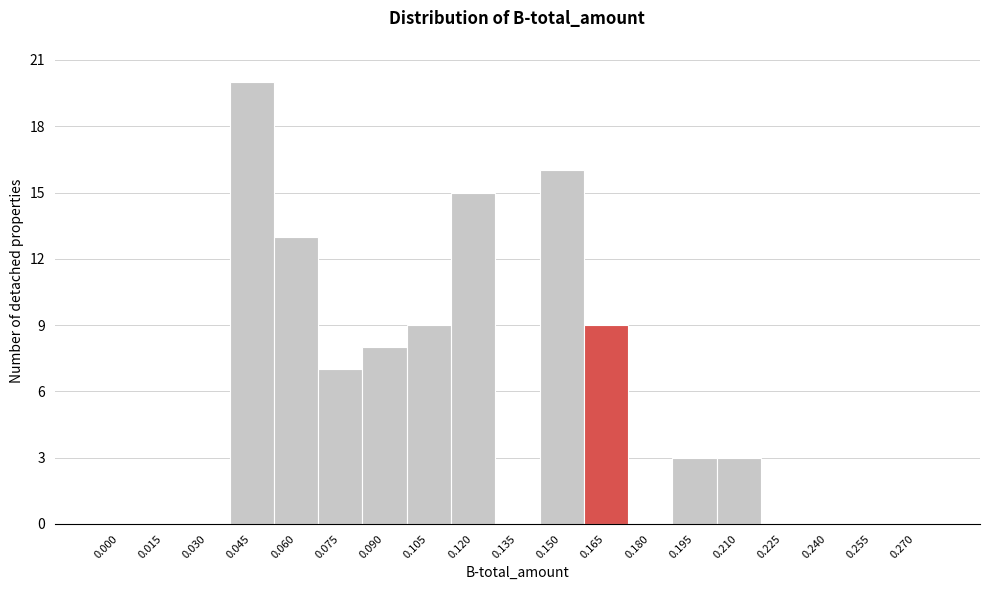

Reading left to right, list all the values displayed in this chart.

0.000=0	0.015=0	0.030=0	0.045=20	0.060=13	0.075=7	0.090=8	0.105=9	0.120=15	0.135=0	0.150=16	0.165=9	0.180=0	0.195=3	0.210=3	0.225=0	0.240=0	0.255=0	0.270=0